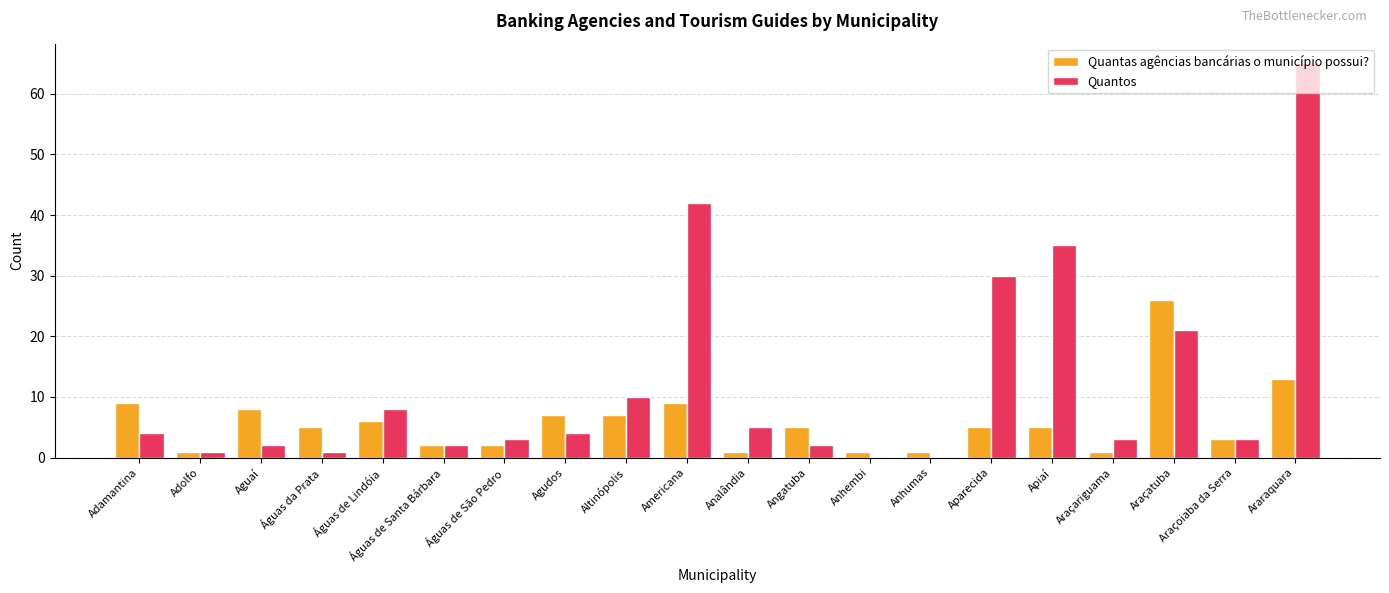

What is the average value of the Quantos series?

12